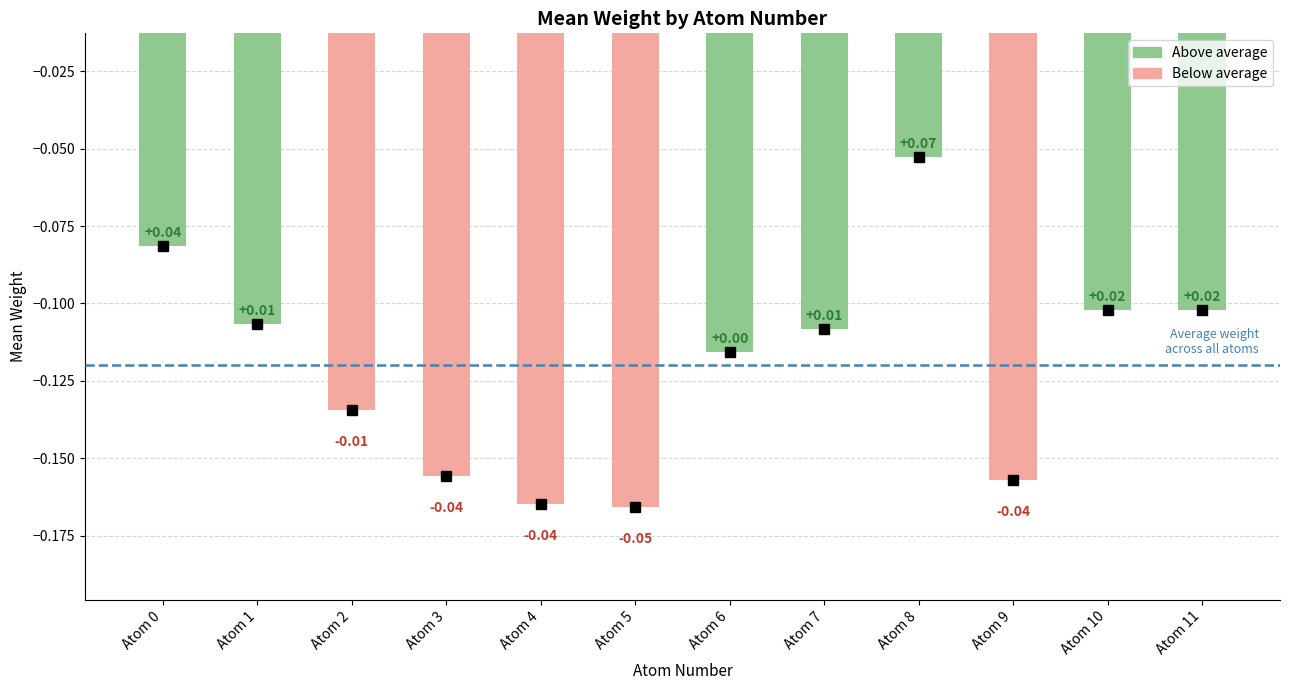

Is it true that the value at Atom 8 is -0.1?

True